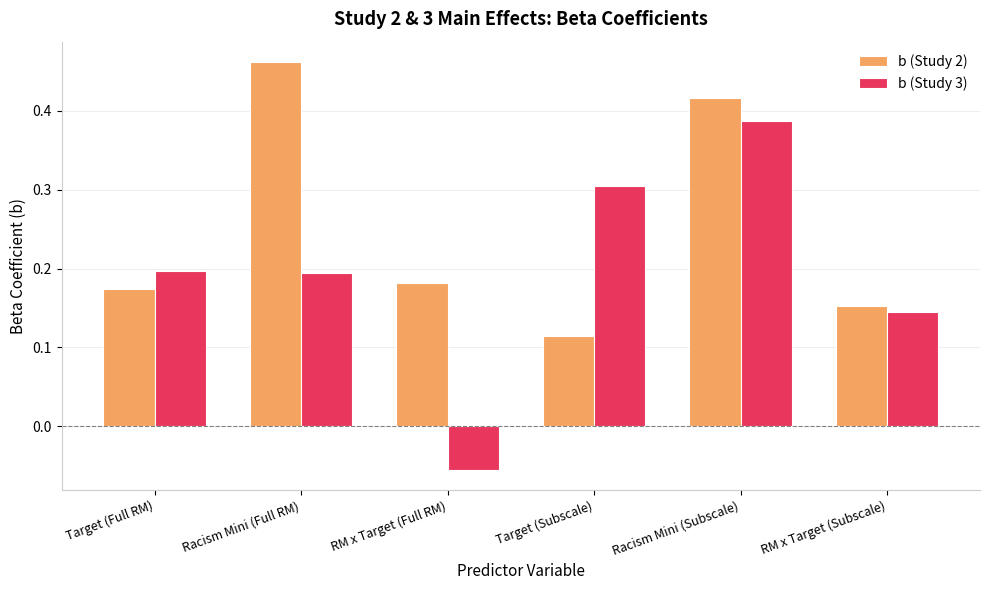

Is it true that b (Study 3) equals 0.2 at Racism Mini (Full RM)?

True